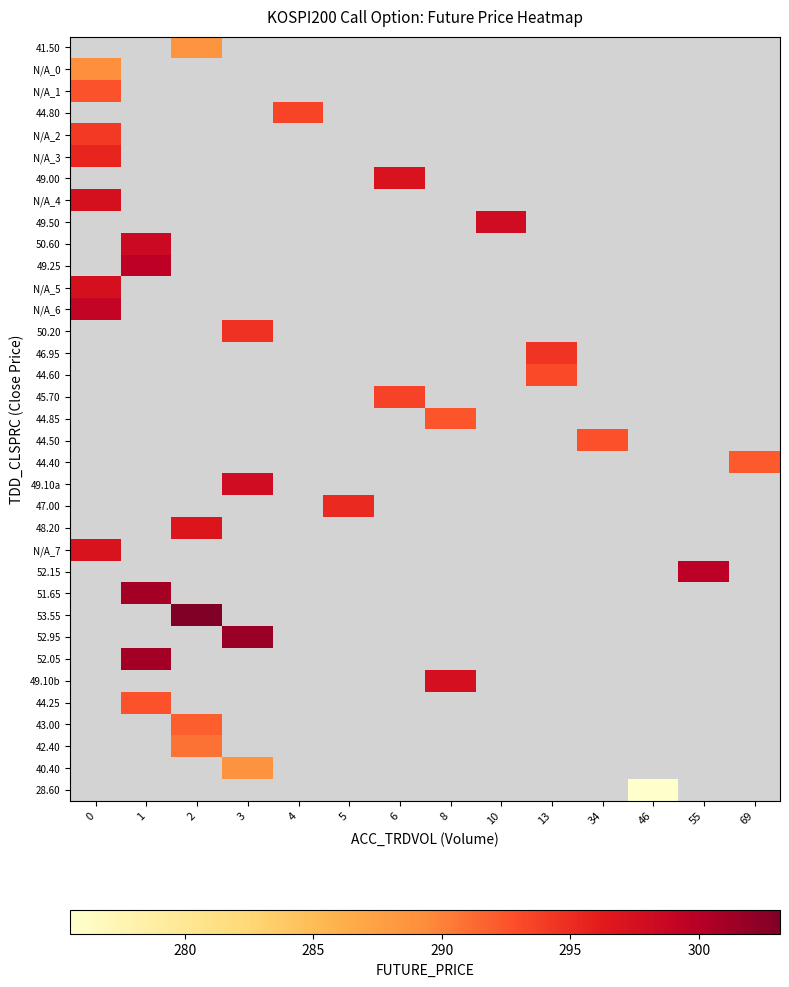

What is the greatest value displayed?

303.1